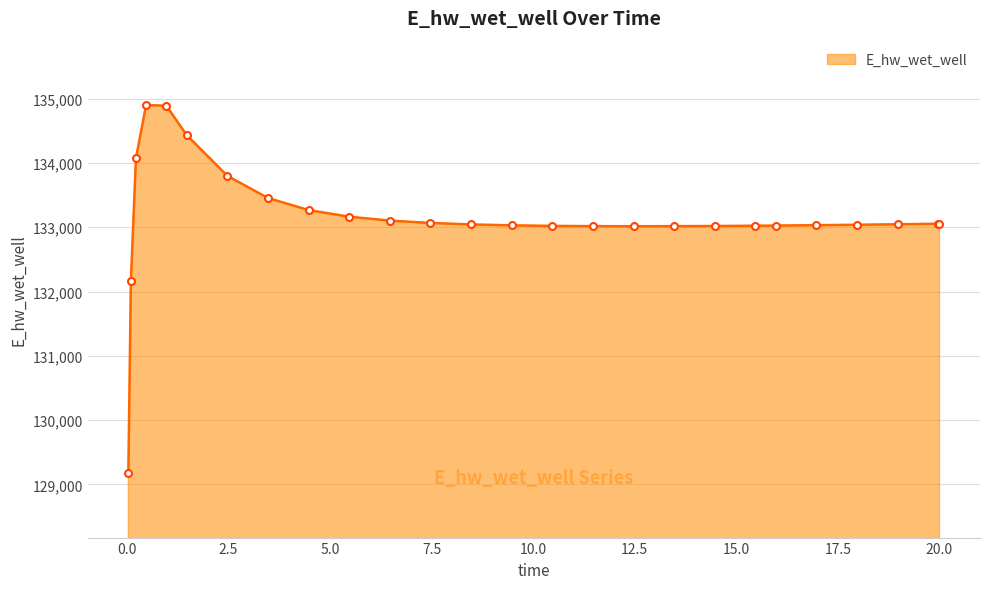

What is the difference between the maximum and minimum values?

5729.5